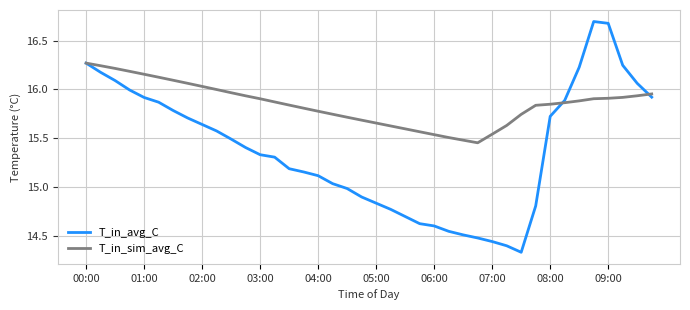

What is the maximum value shown in the chart?

16.7